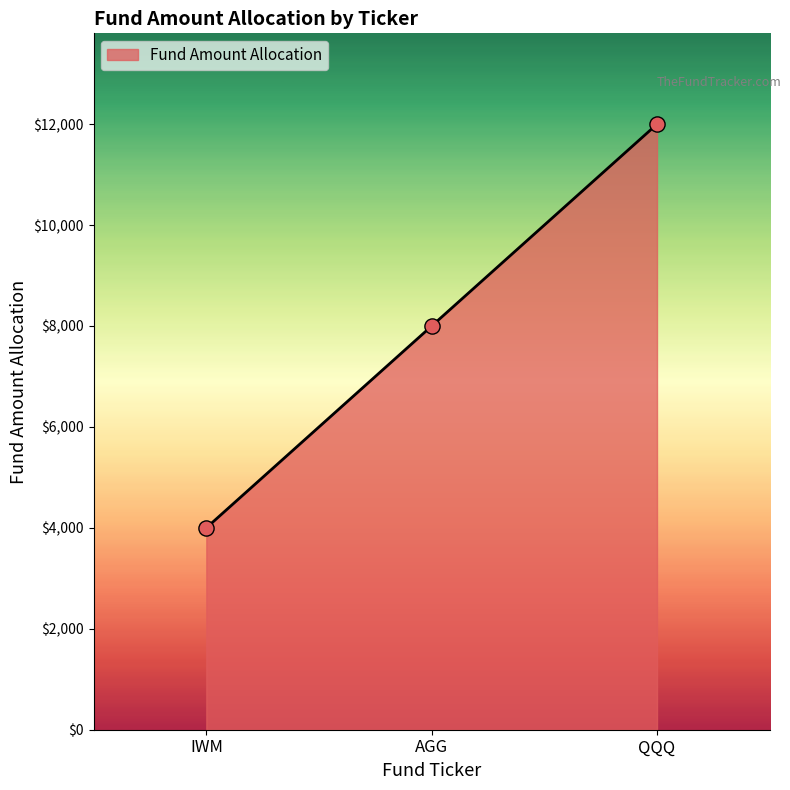

Between QQQ and IWM, which is larger?

QQQ